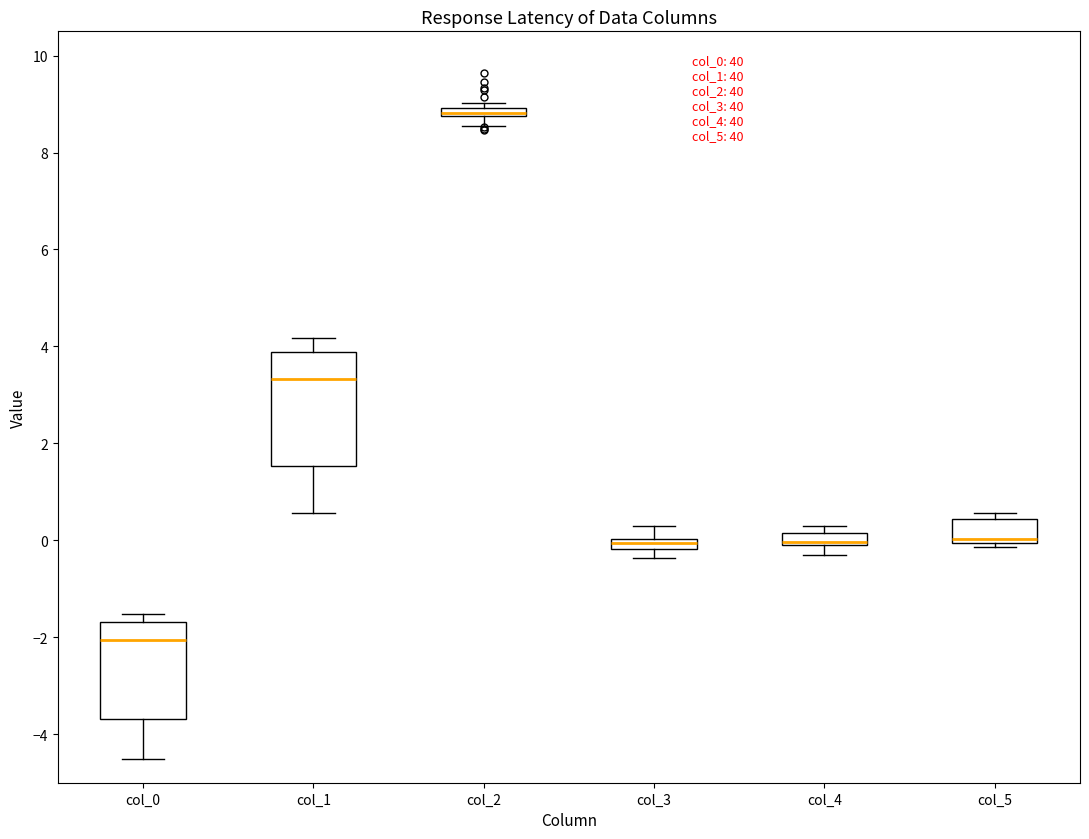

Where does the lower whisker of the box for col_2 end on the y-axis? The values are not printed on the chart, so give them approximately, as read against the axis.

8.6